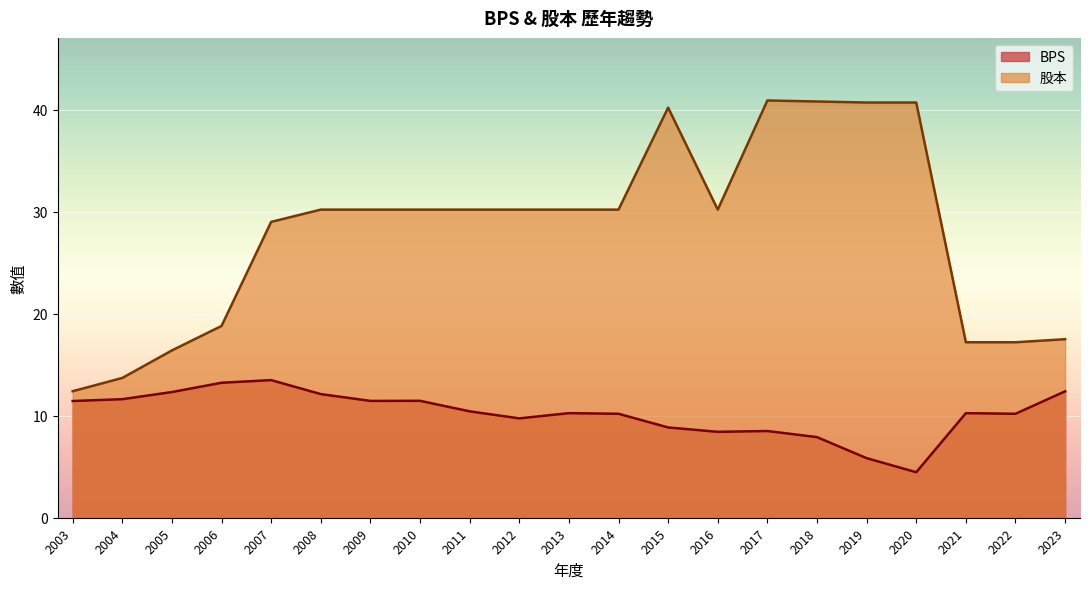

True or false: 股本 and BPS cross at least once.

False